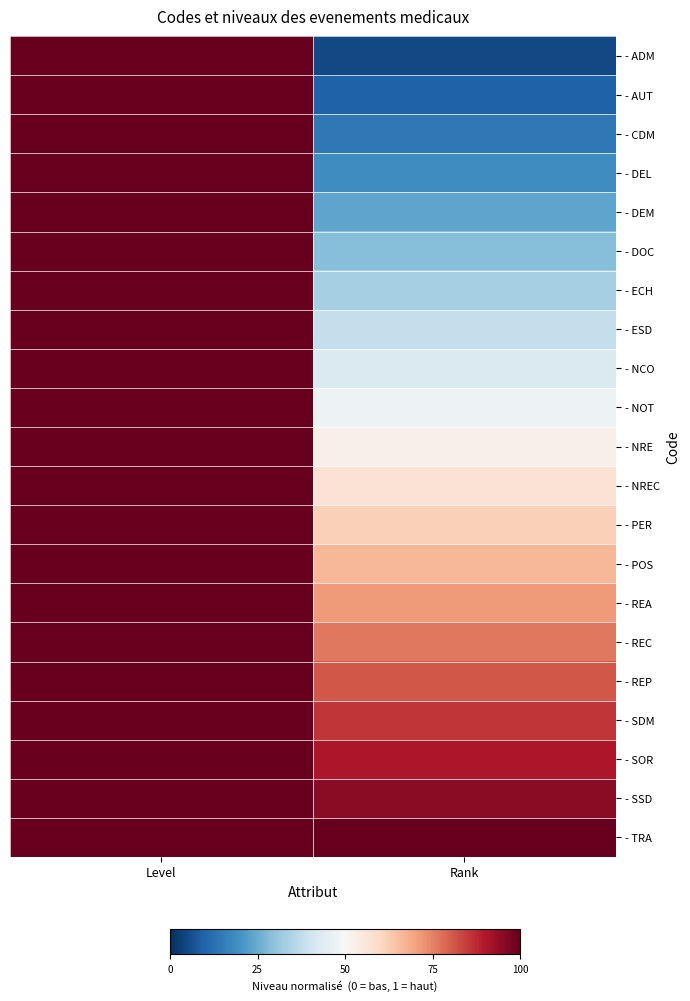

At how many categories does at least one series exceed 0?

2